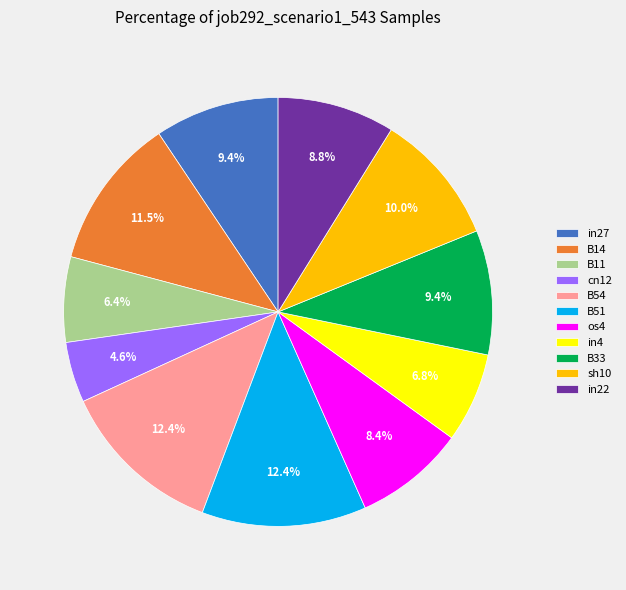

Which has a higher value, sh10 or in22?

sh10